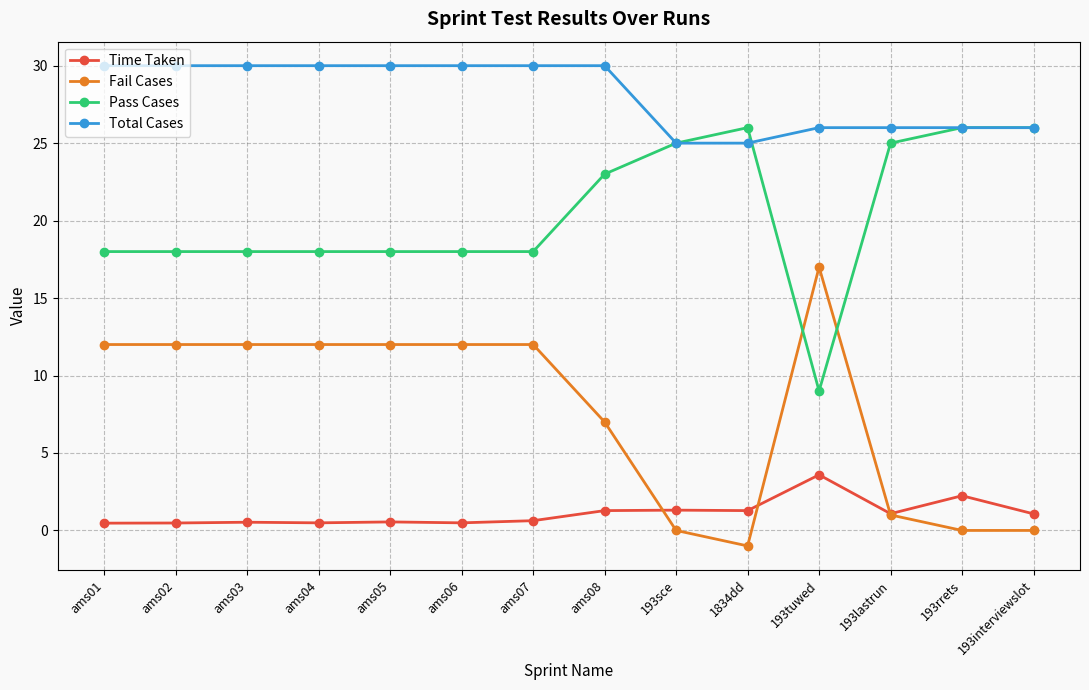

Is it true that Time Taken equals 0.5 at ams06?

True